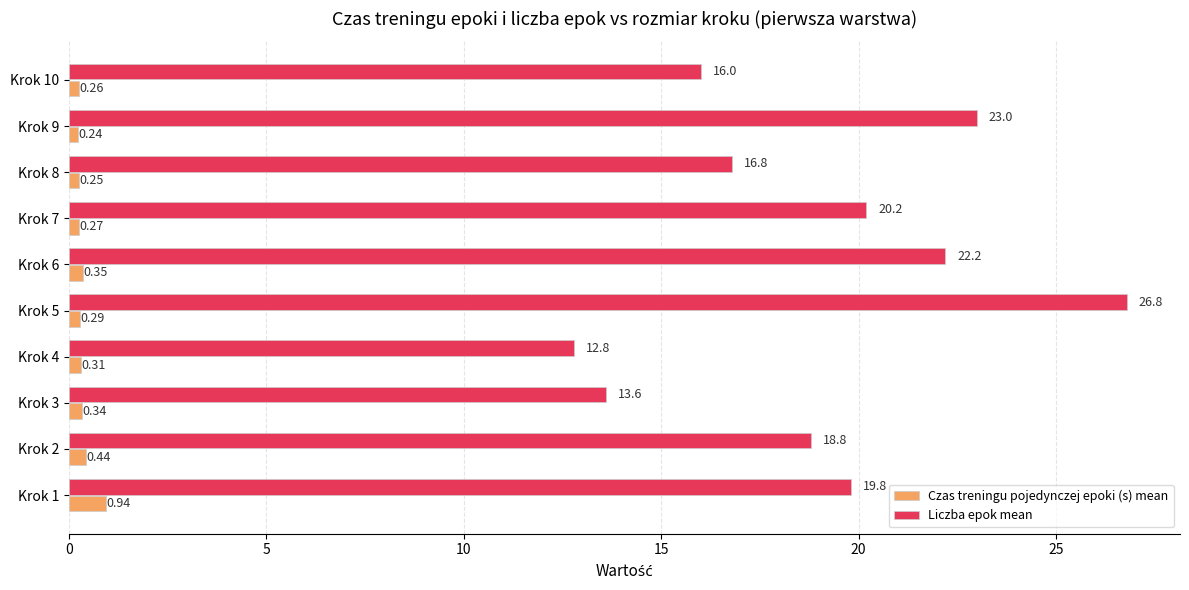

How many values in the Liczba epok mean series are below 19?

5